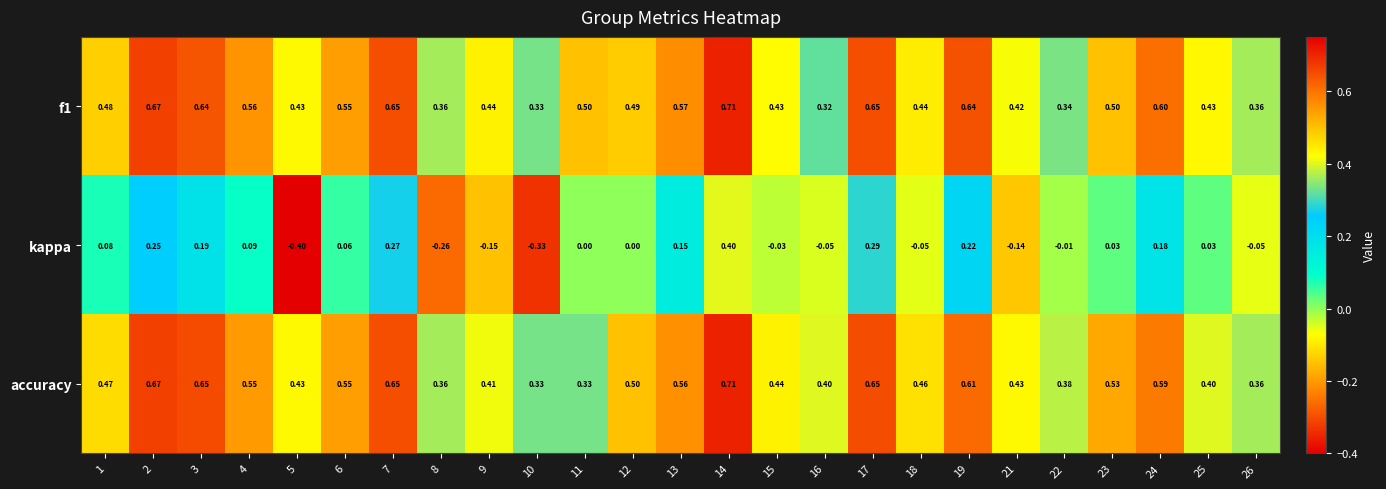

Between 7 and 10, which series saw the biggest shift?

kappa